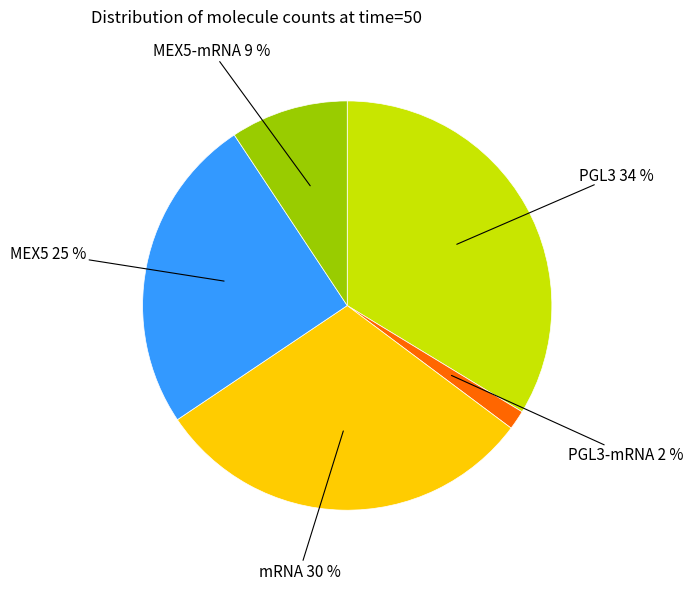

Is there a majority slice in this chart?

No